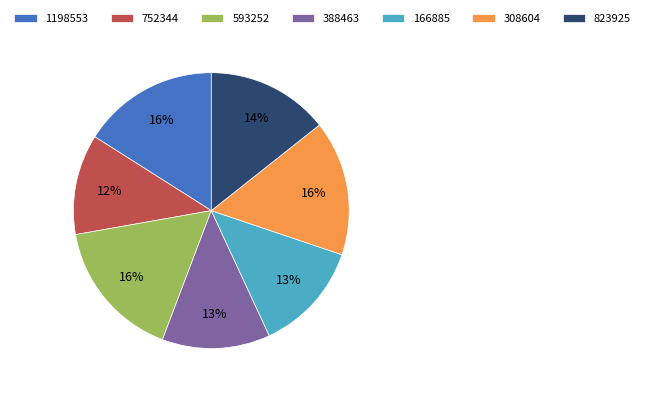

Between 823925 and 388463, which is larger?

823925